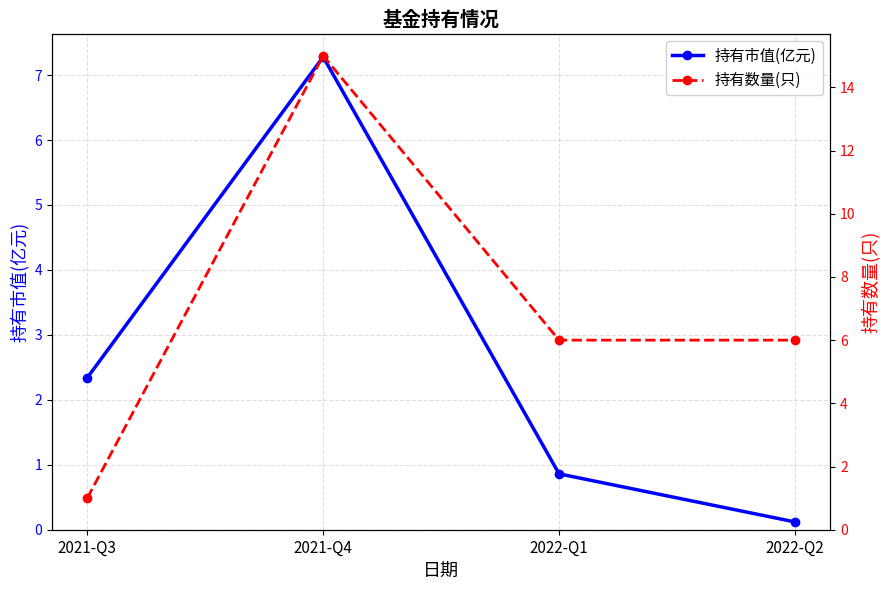

What is the average value of the 持有数量(只) series?

7.0